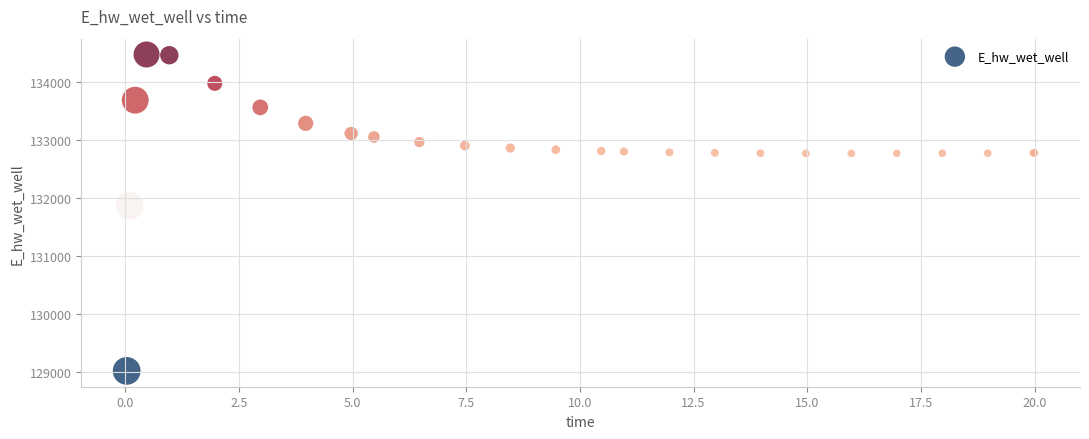

What Y value in the scatter plot is closest to 131748?

131867.1